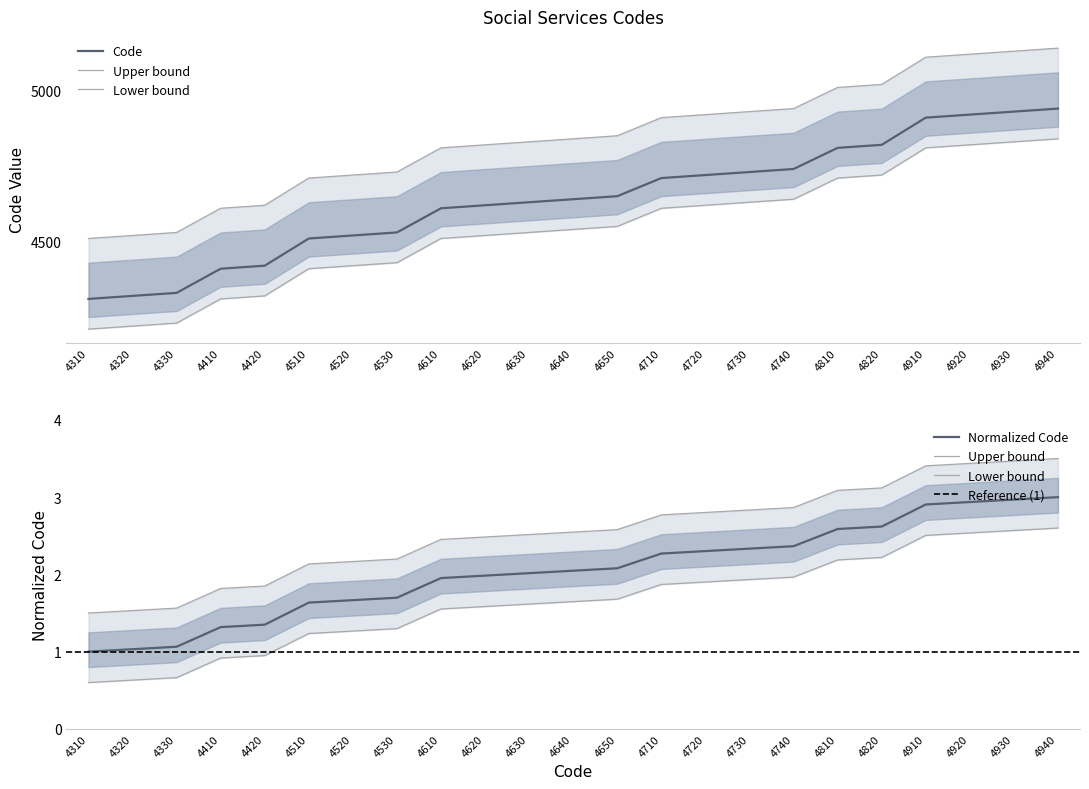

What is the value of the 13th point from the left?

4650